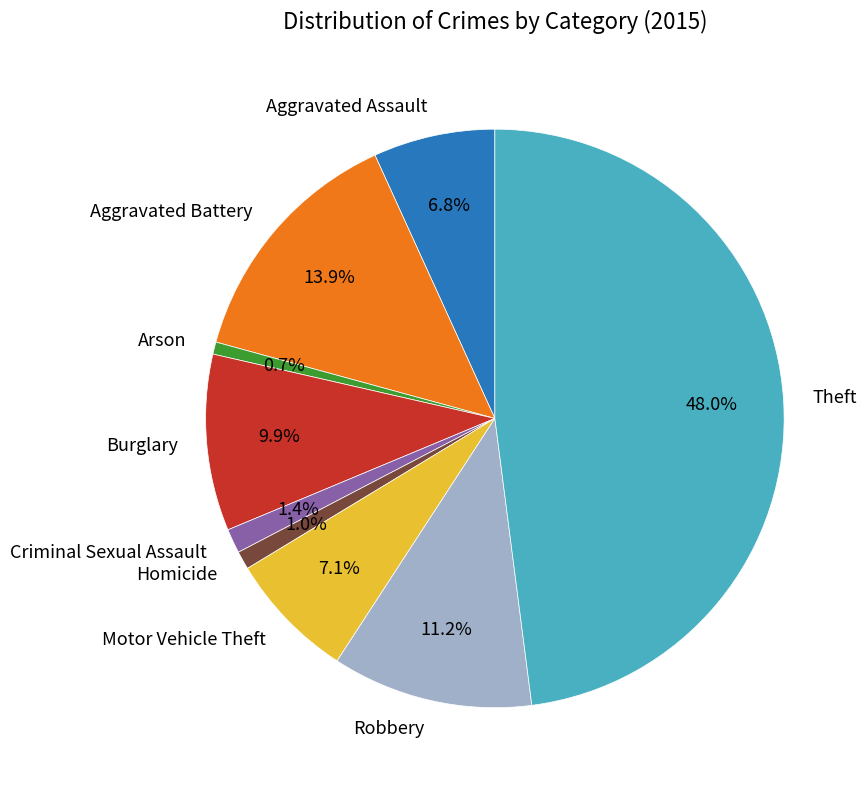

To the nearest percent, what is the combined percentage of Motor Vehicle Theft and Robbery?

18%